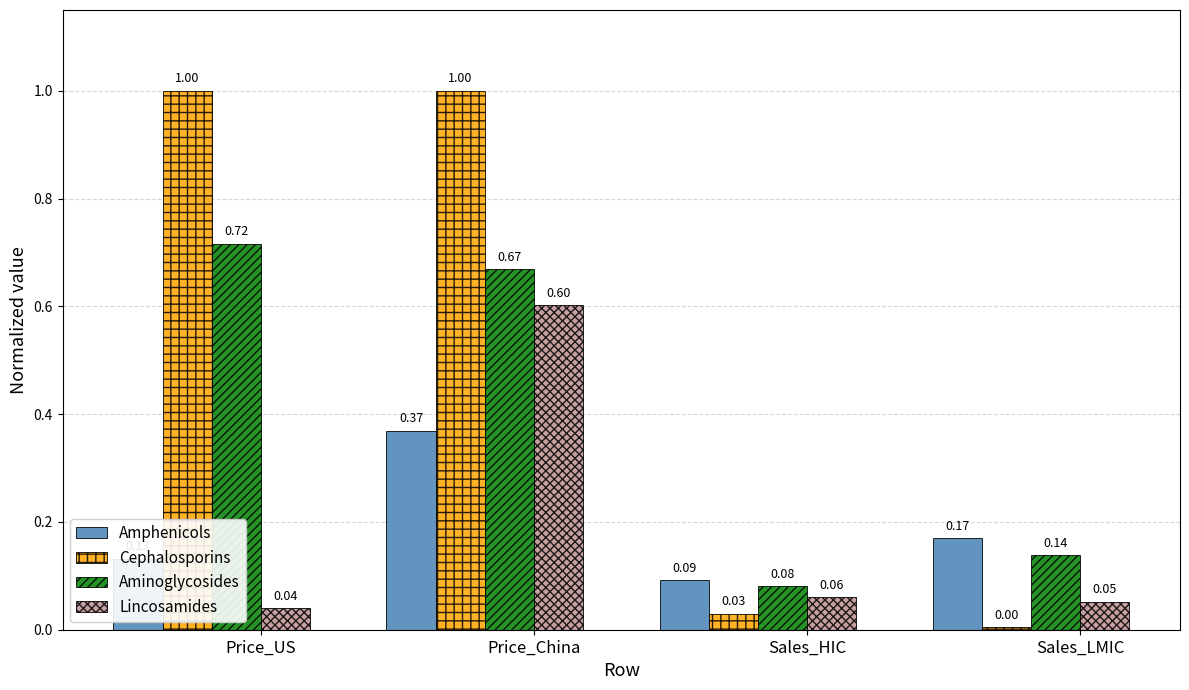

True or false: Aminoglycosides has a value of 1.1 at Price_China.

False